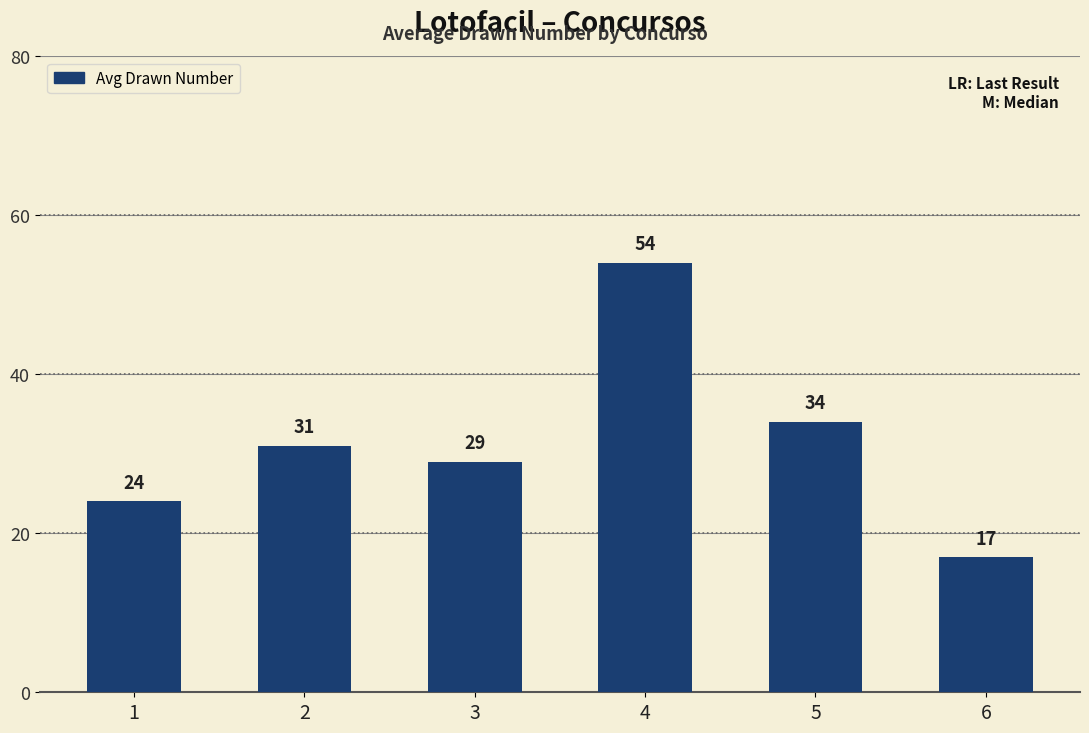

How many data points are less than 31?

3